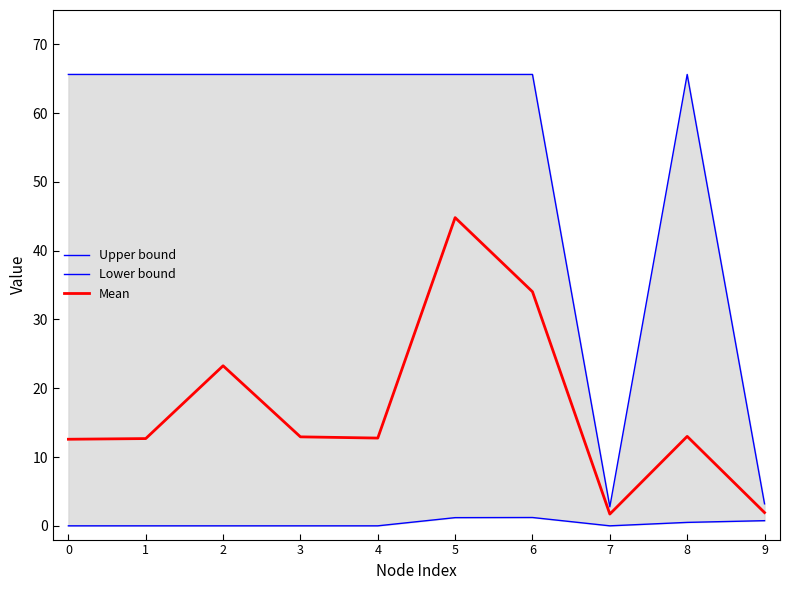

Does the chart display data point markers on the line(s)?

No